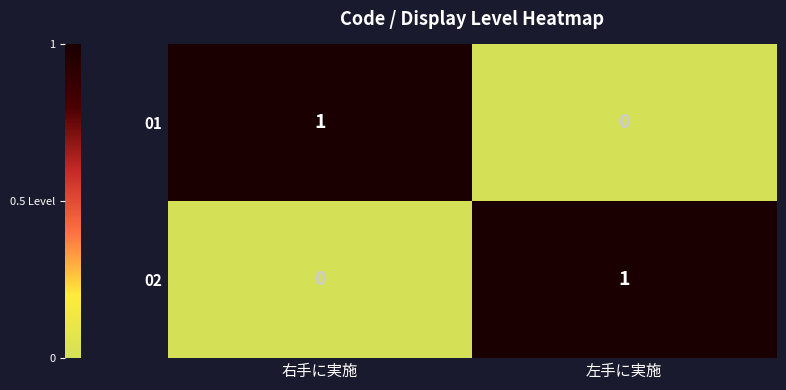

The value of 02 at 左手に実施 is 2. True or false?

False